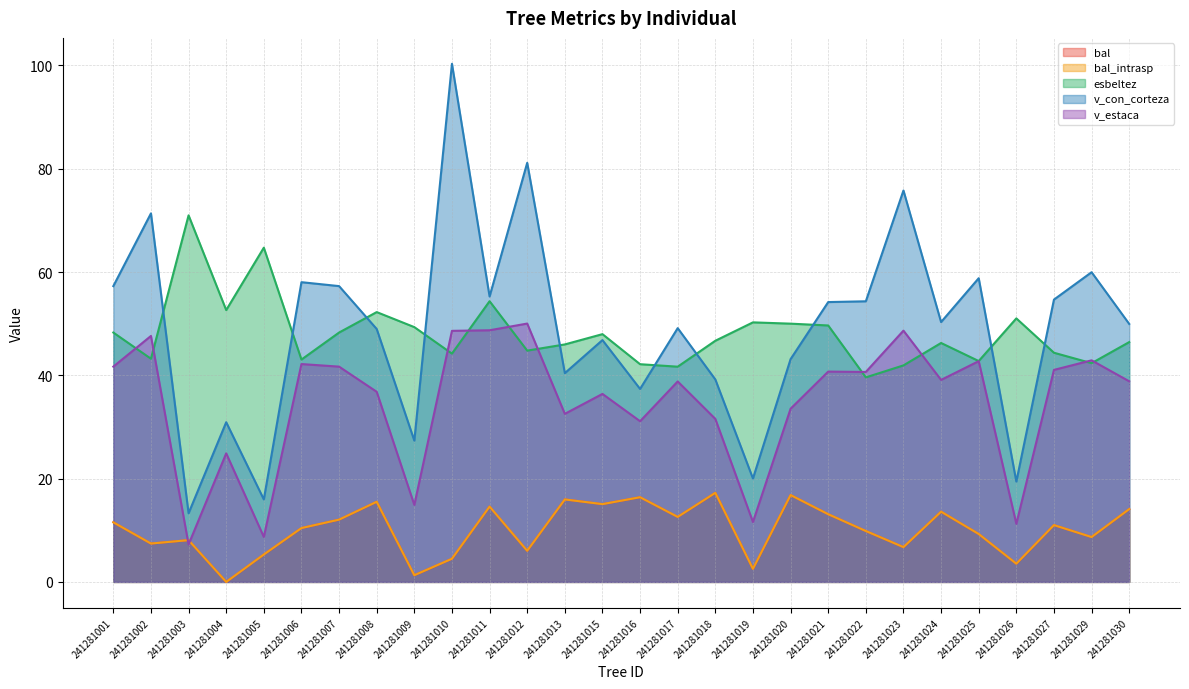

Which series changed the most between 241281005 and 241281018?

v_con_corteza